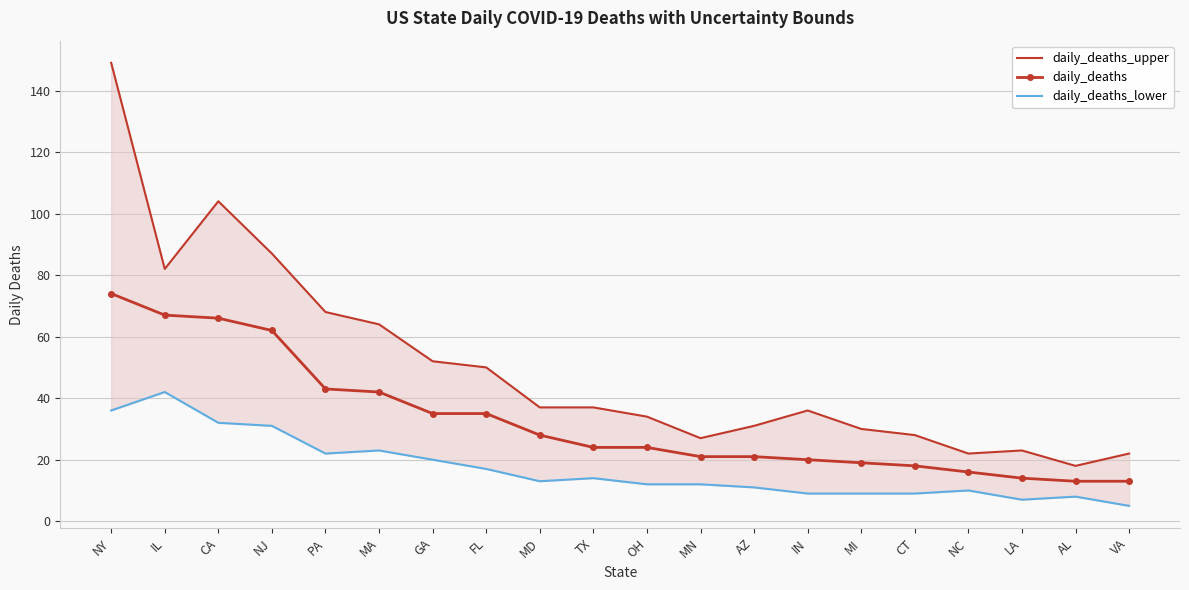

The daily_deaths_lower series shows 21 at NJ. True or false?

False